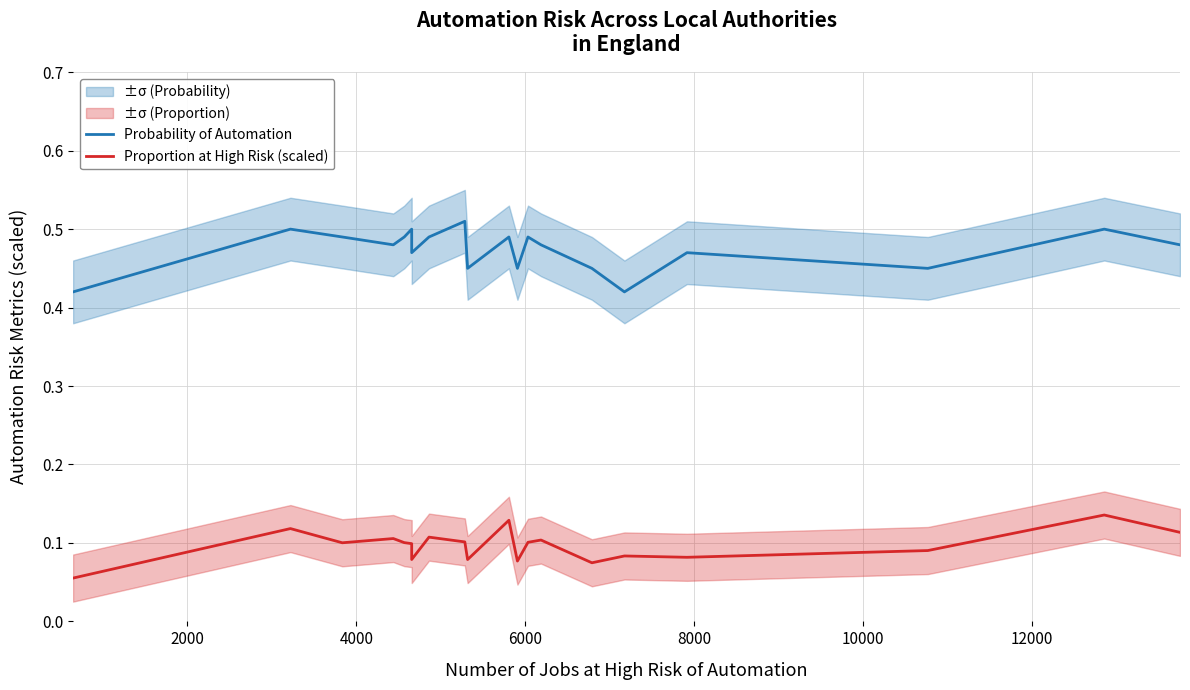

True or false: Probability of Automation and Proportion at High Risk (scaled) cross at least once.

False